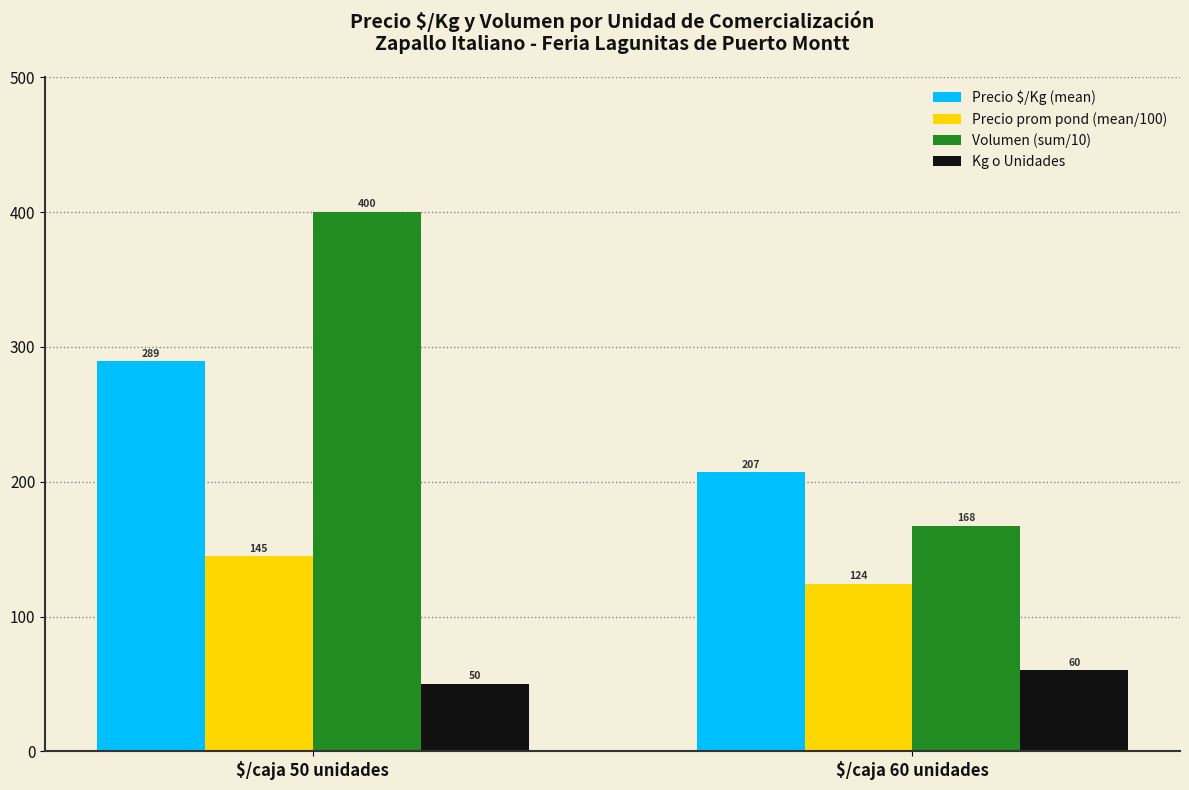

At which category is the sum across all series the highest?

$/caja 50 unidades